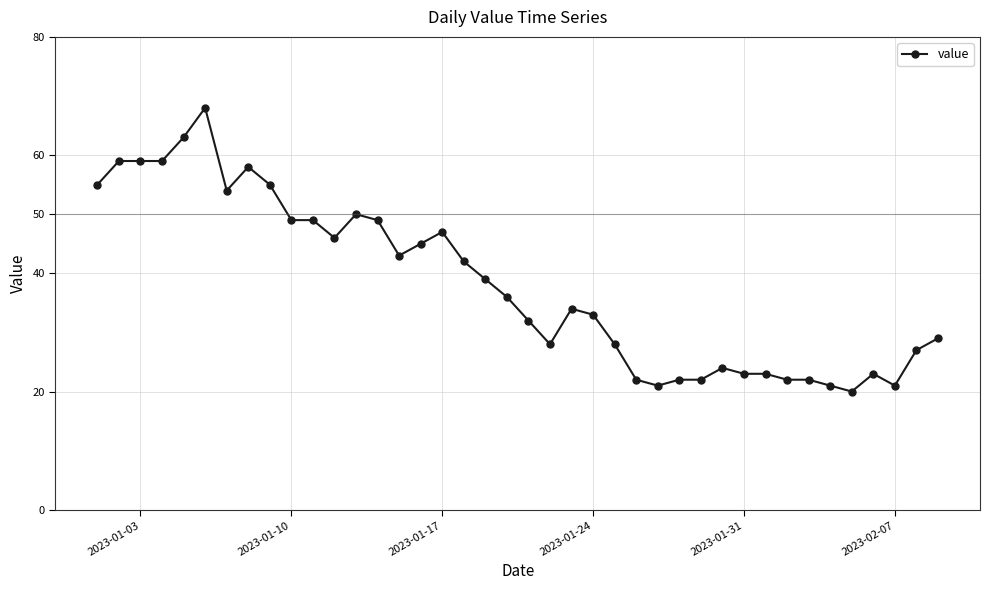

True or false: there are more than 2 points higher than both neighbors.

True